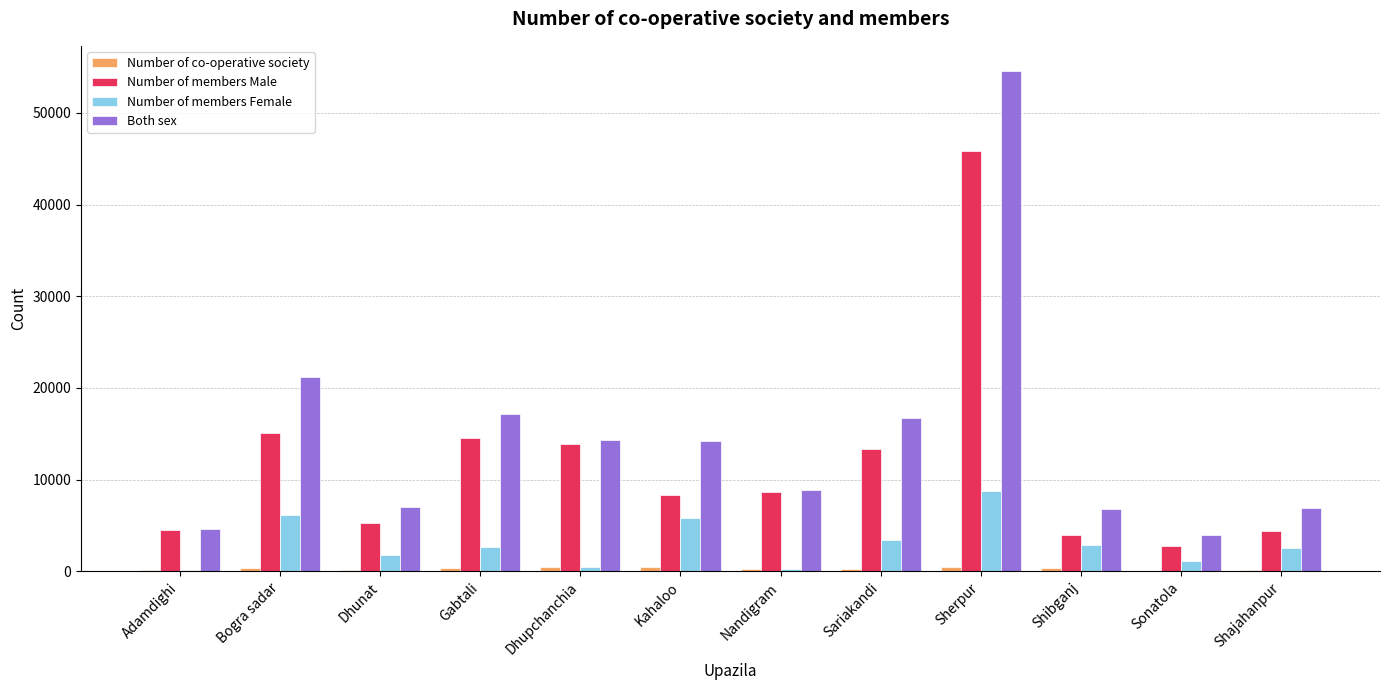

The Both sex series shows 23477 at Kahaloo. True or false?

False